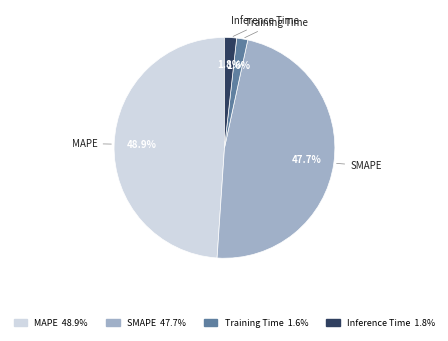

To the nearest percent, what portion does SMAPE represent?

48%